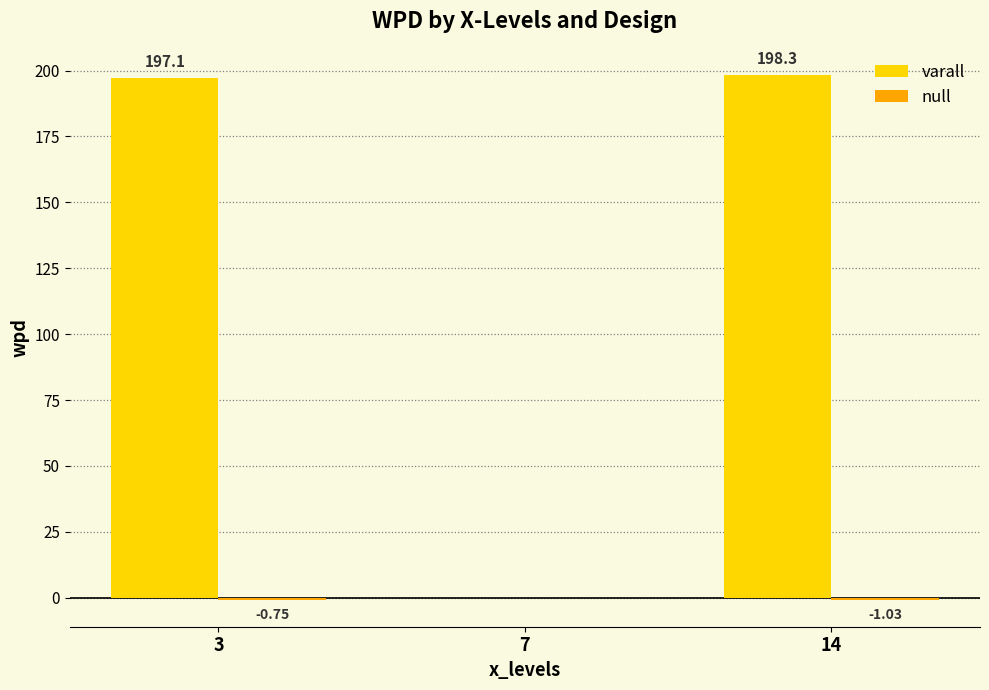

At which label does varall first exceed 197?

3